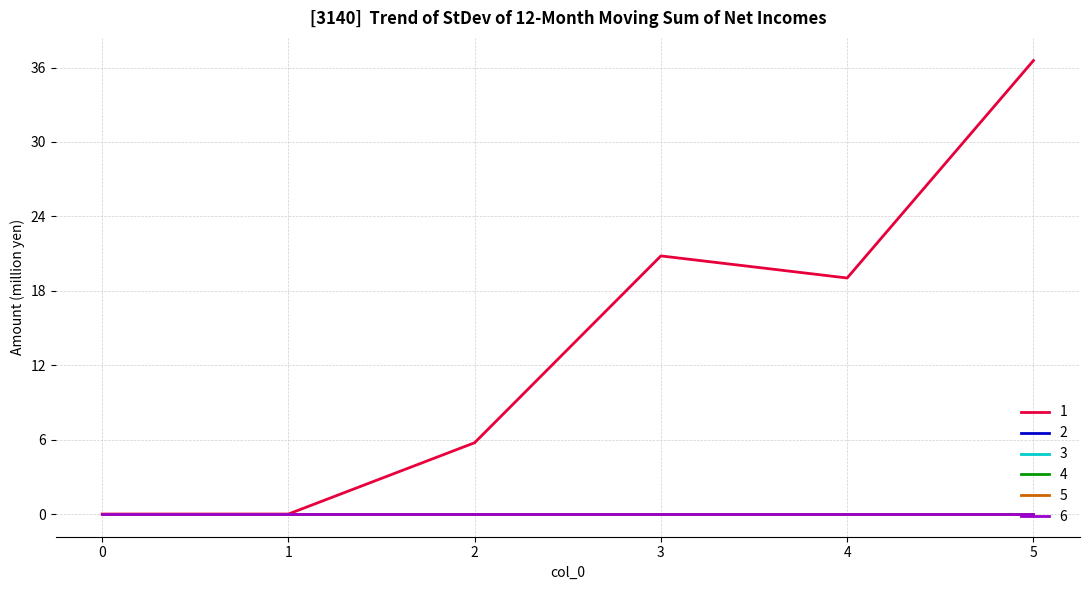

True or false: 6 and 5 intersect in this chart.

False